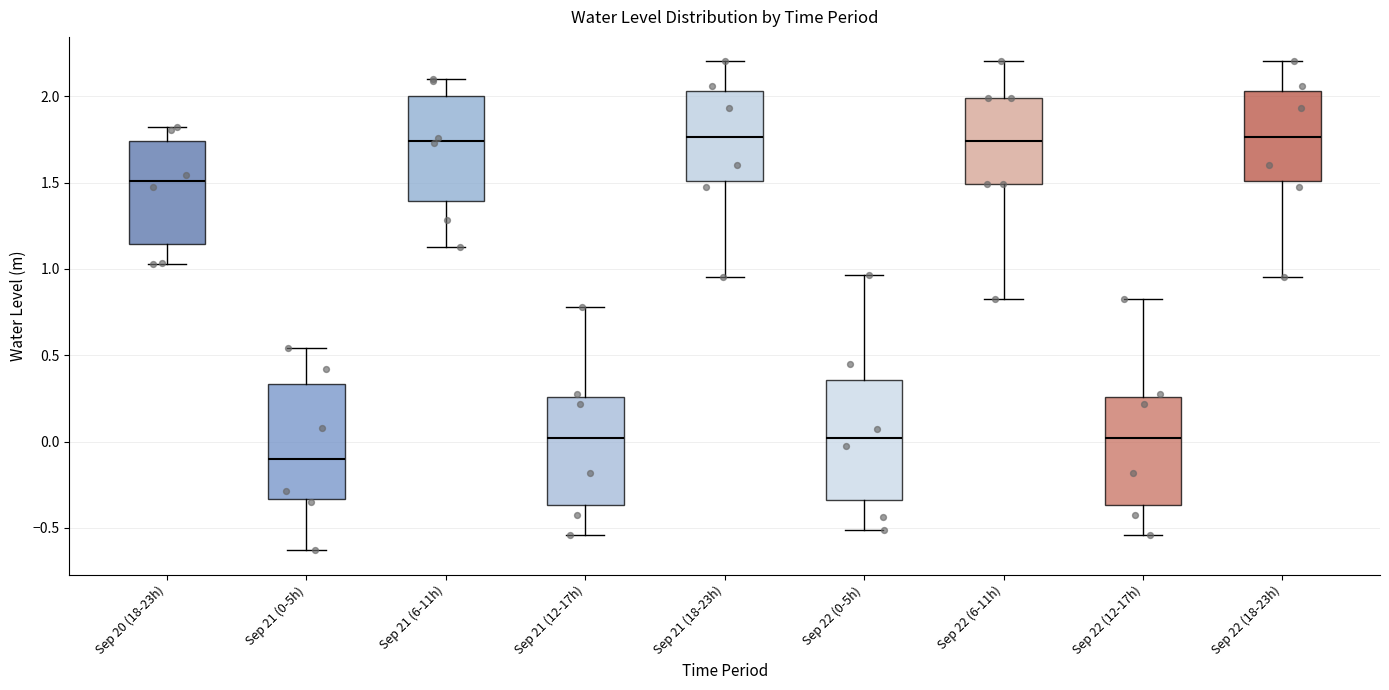

Reading left to right, transcribe this box plot: for each box, give where its median line is, the range the box spans, and where its two whiskers end, as read against the y-axis. The values are not printed on the chart, so give them approximately, as read against the axis.

Sep 20 (18-23h): median 1.50, box 1.15 to 1.75, whiskers 1.05 to 1.80
Sep 21 (0-5h): median -0.10, box -0.35 to 0.35, whiskers -0.65 to 0.55
Sep 21 (6-11h): median 1.75, box 1.40 to 2.00, whiskers 1.15 to 2.10
Sep 21 (12-17h): median 0.00, box -0.35 to 0.25, whiskers -0.55 to 0.80
Sep 21 (18-23h): median 1.75, box 1.50 to 2.05, whiskers 0.95 to 2.20
Sep 22 (0-5h): median 0.00, box -0.35 to 0.35, whiskers -0.50 to 0.95
Sep 22 (6-11h): median 1.75, box 1.50 to 2.00, whiskers 0.80 to 2.20
Sep 22 (12-17h): median 0.00, box -0.35 to 0.25, whiskers -0.55 to 0.80
Sep 22 (18-23h): median 1.75, box 1.50 to 2.05, whiskers 0.95 to 2.20